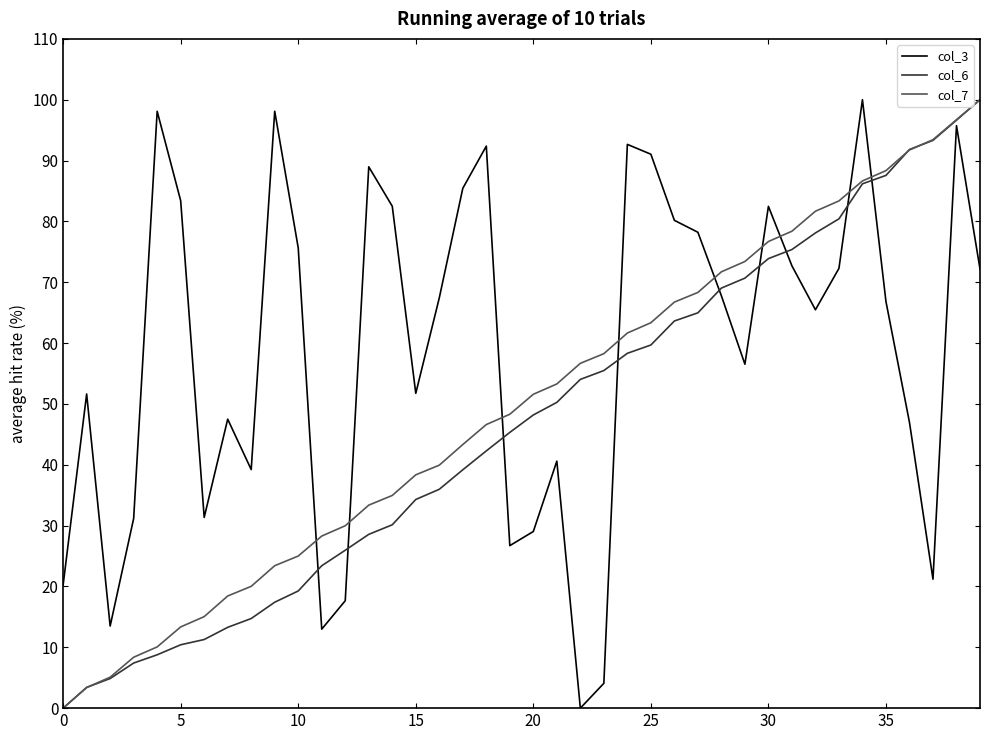

Which series has the largest total across all categories?

col_3